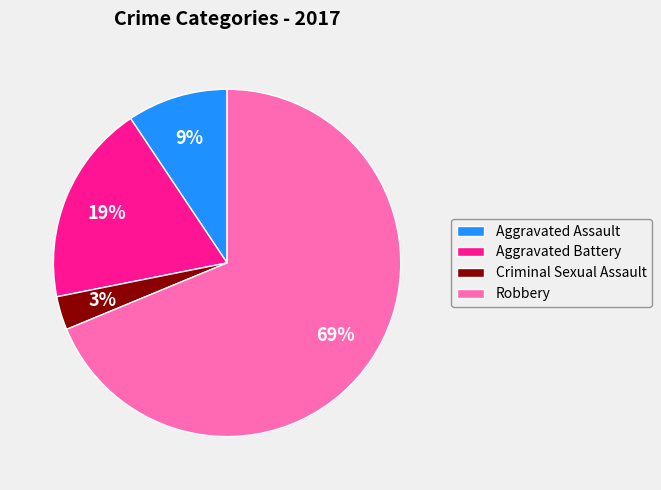

Does any single category account for the majority?

Yes